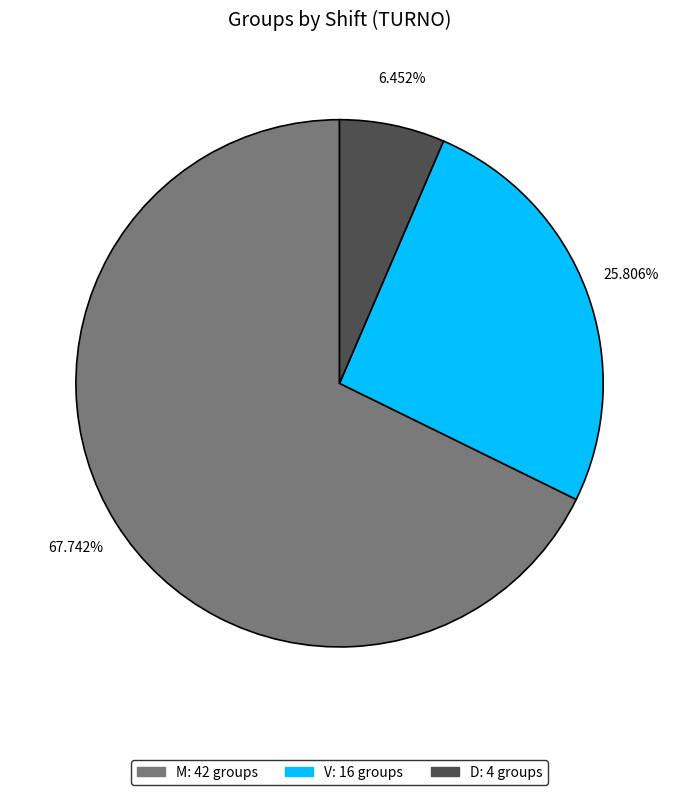

Is it true that V is 26% of the pie?

True